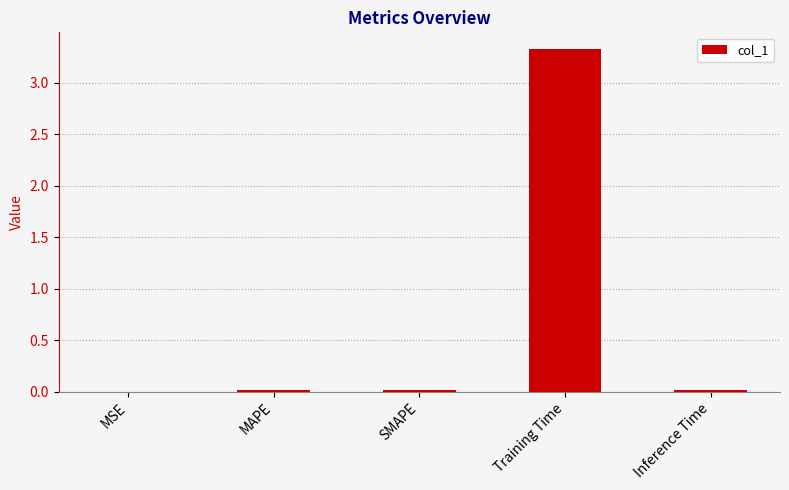

What is the sum of all values?

3.4